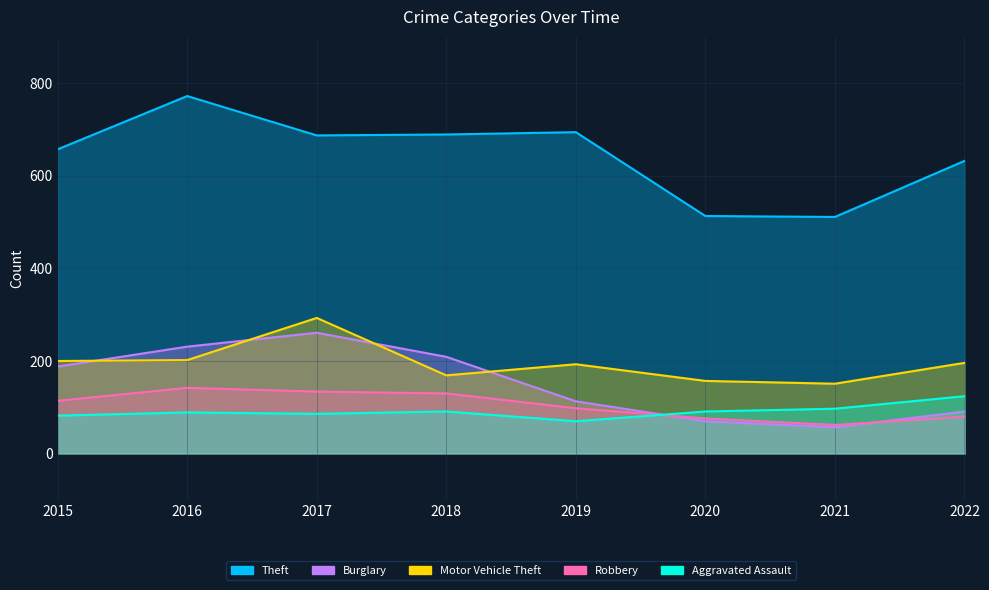

What is the difference between the second highest and second lowest values in the Theft series?

181